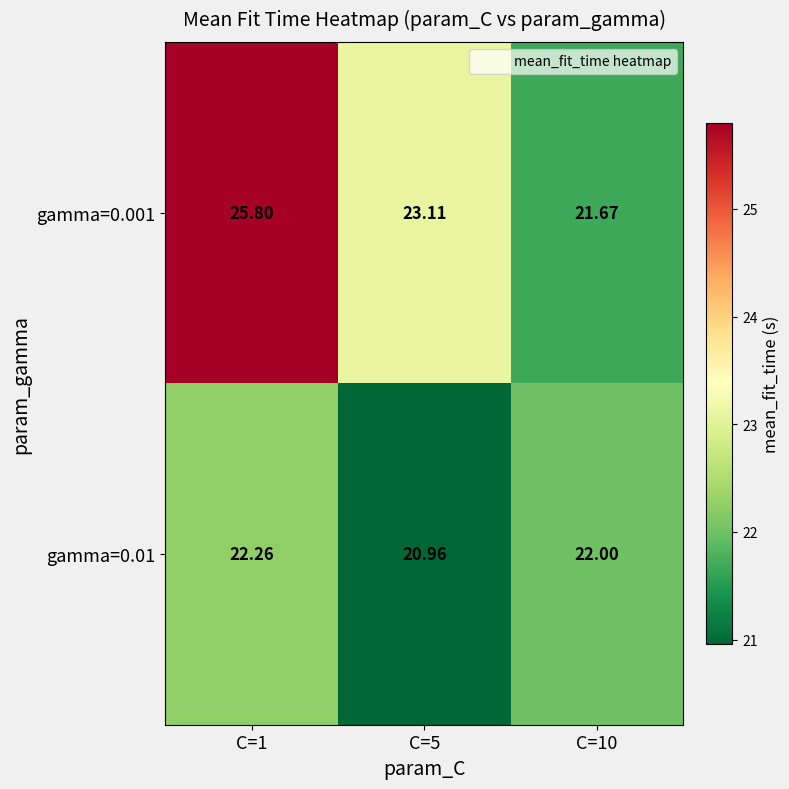

Is the value of gamma=0.001 at C=10 greater than the value of gamma=0.01 at C=1?

No